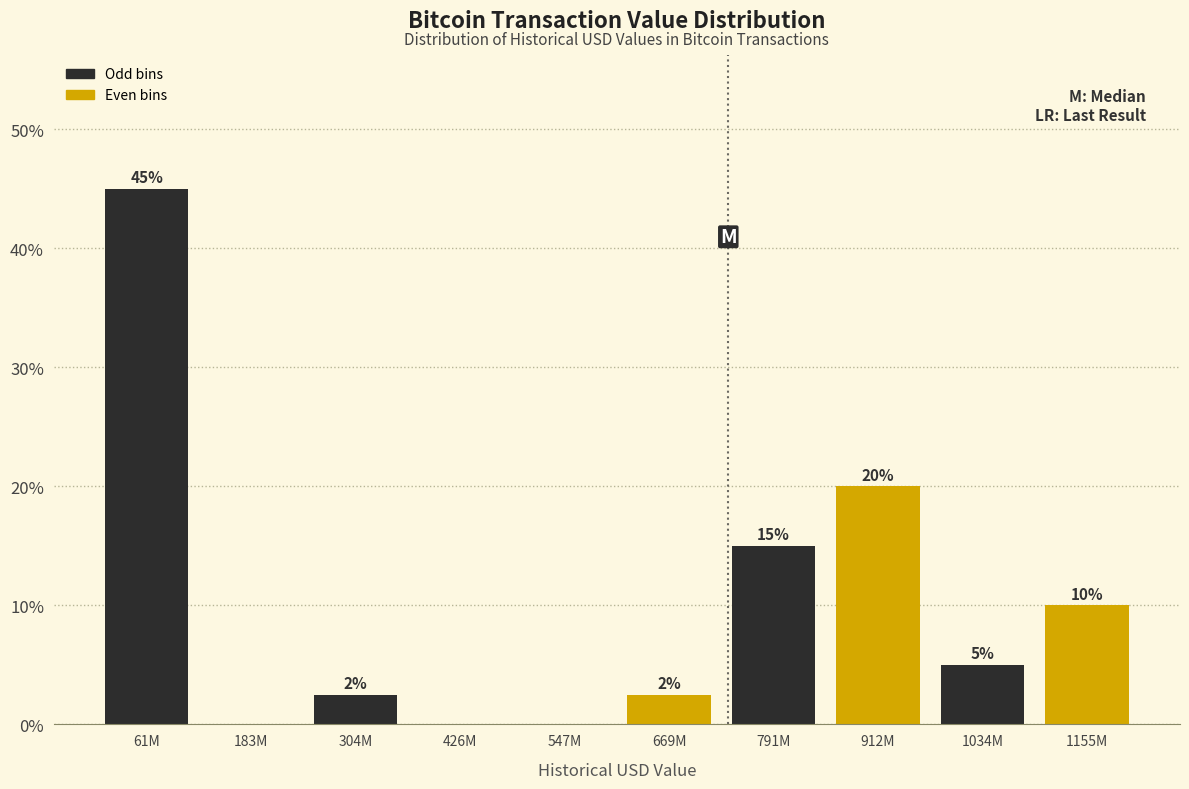

Where does the data first go above 5?

61M